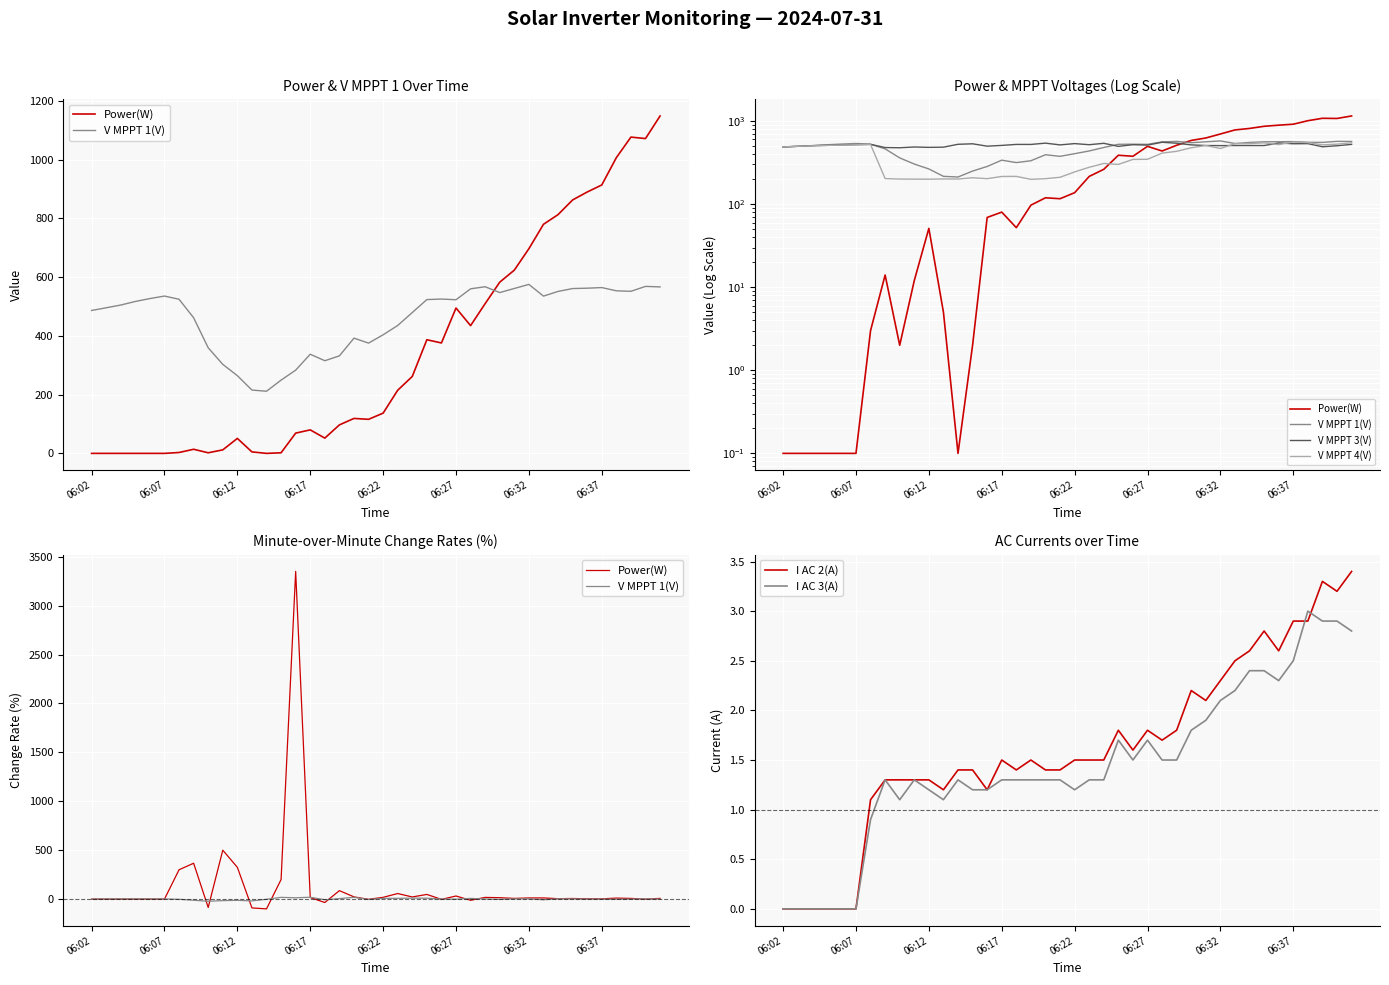

What is the highest value of the I AC 2(A) series?

3.4